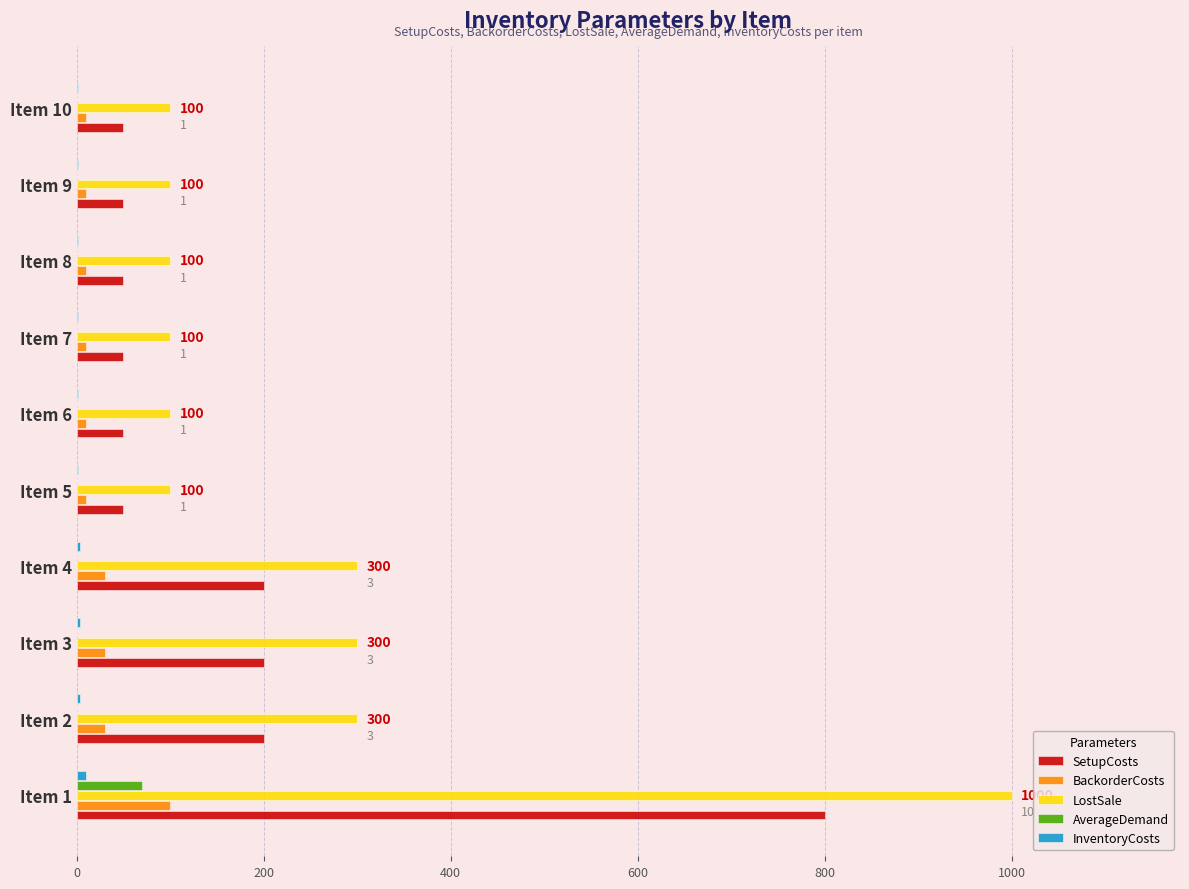

Which series has the largest total across all categories?

LostSale